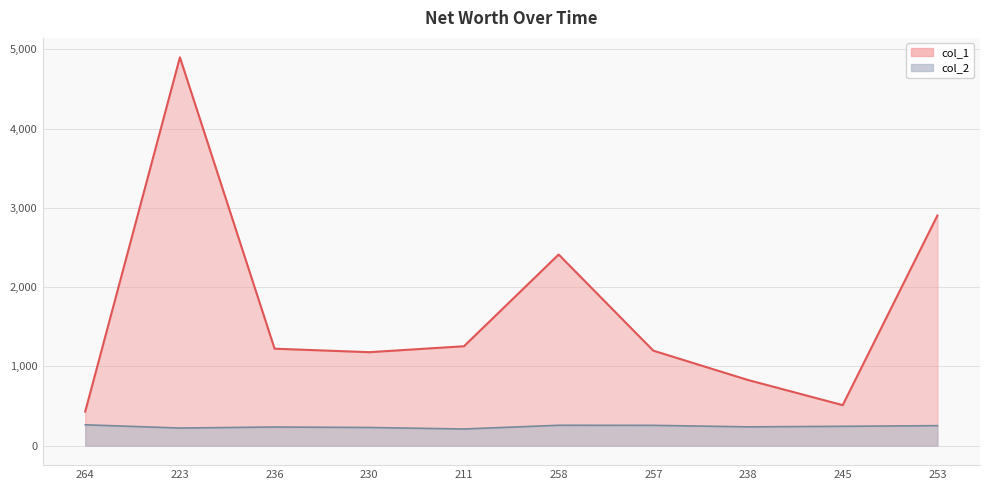

True or false: col_2 has a value of 223 at 223.

True